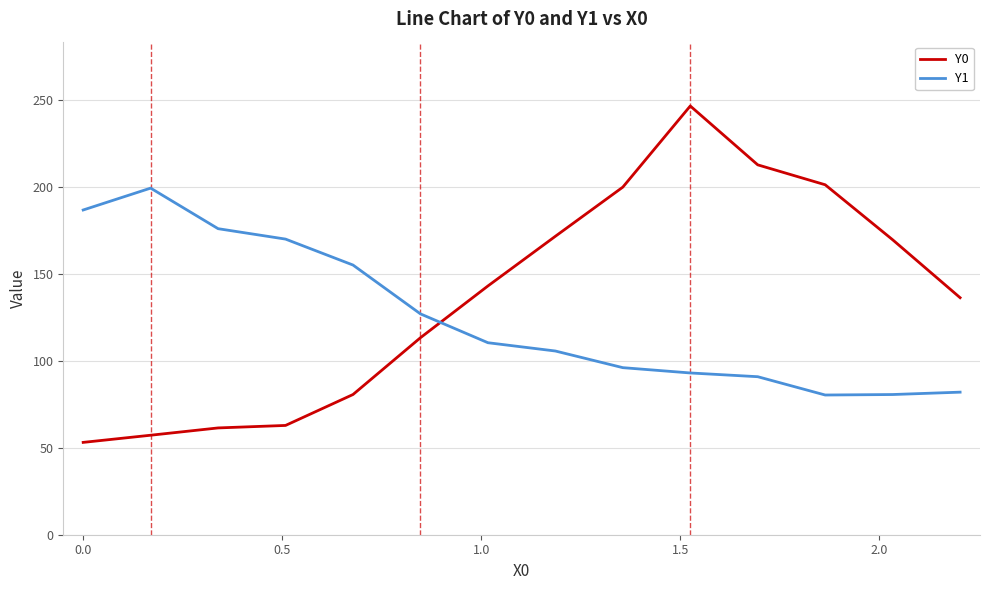

True or false: Y1 and Y0 cross at least once.

True